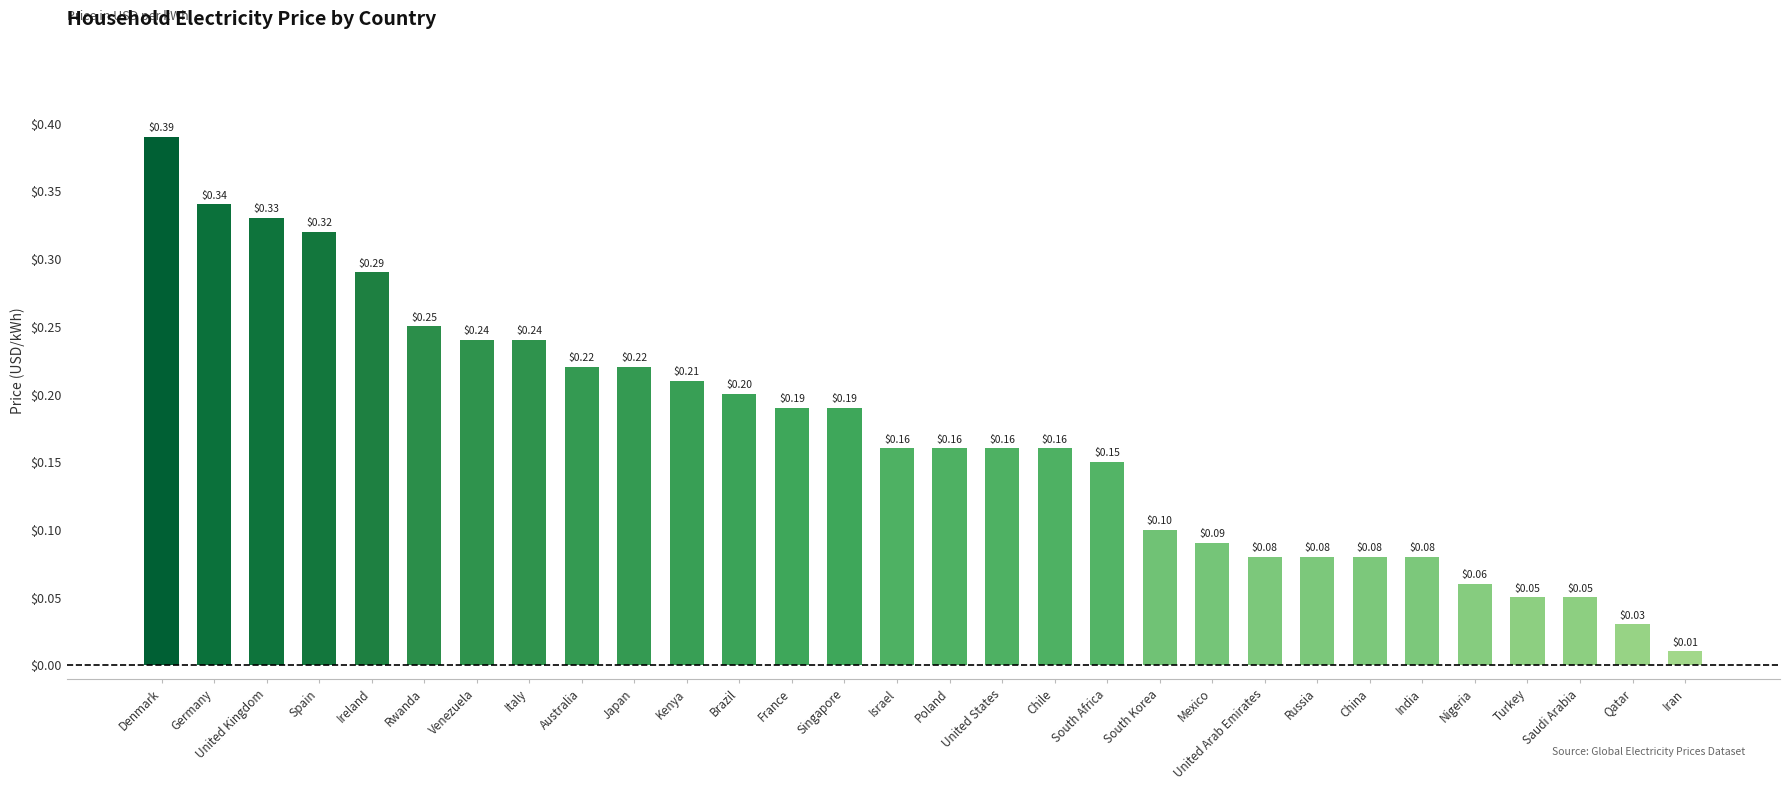

Which has a higher value, Singapore or Saudi Arabia?

Singapore